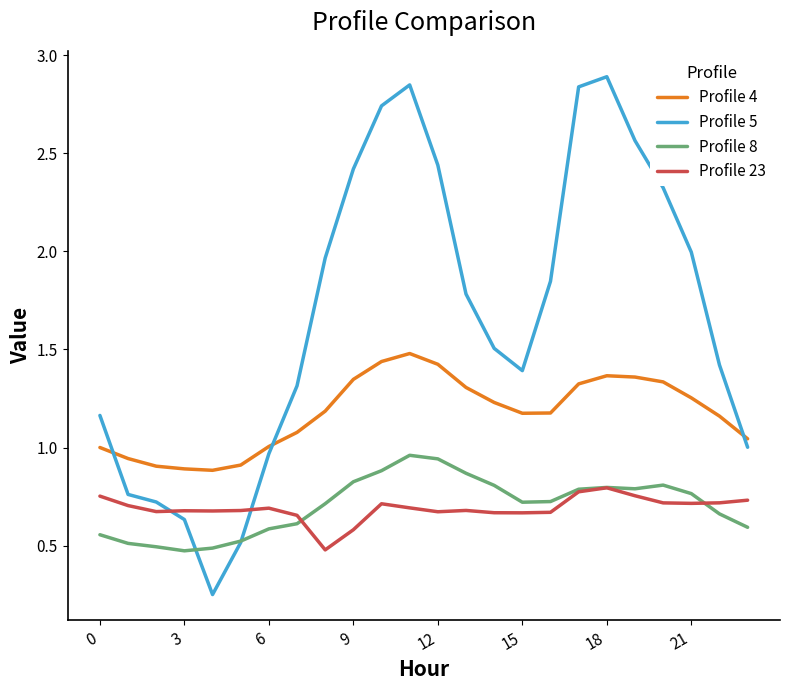

Which series has the largest total across all categories?

Profile 5